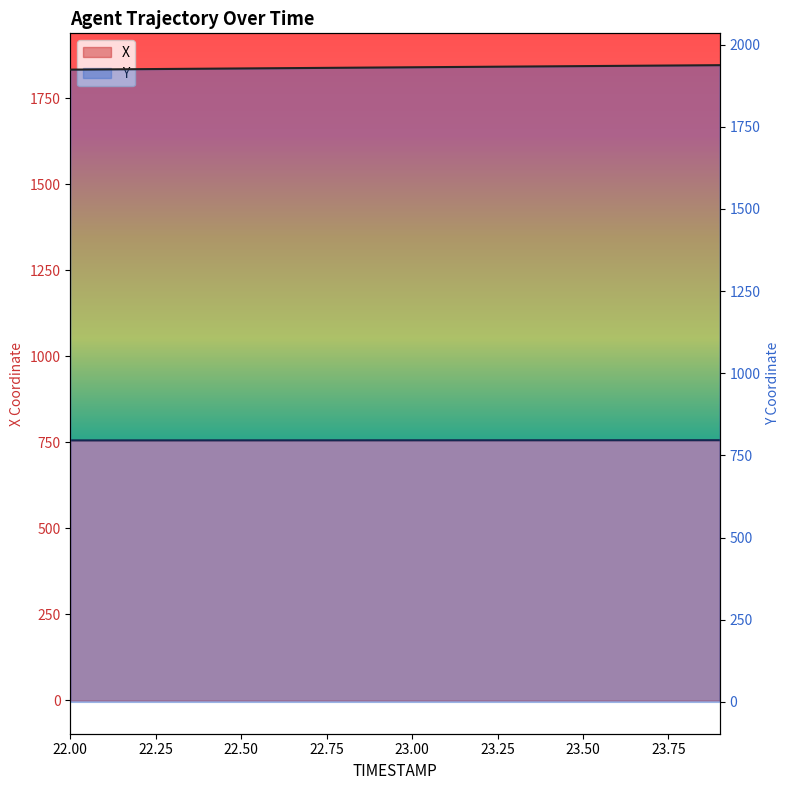

What is the difference between the maximum and minimum values in the X series?

0.5